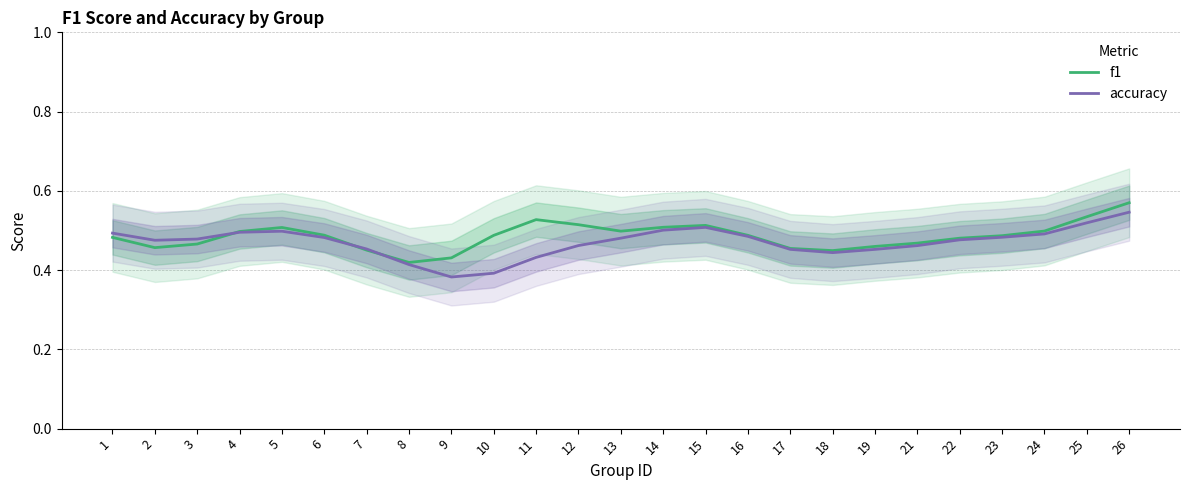

True or false: accuracy has more than 0 points higher than both neighbors.

True